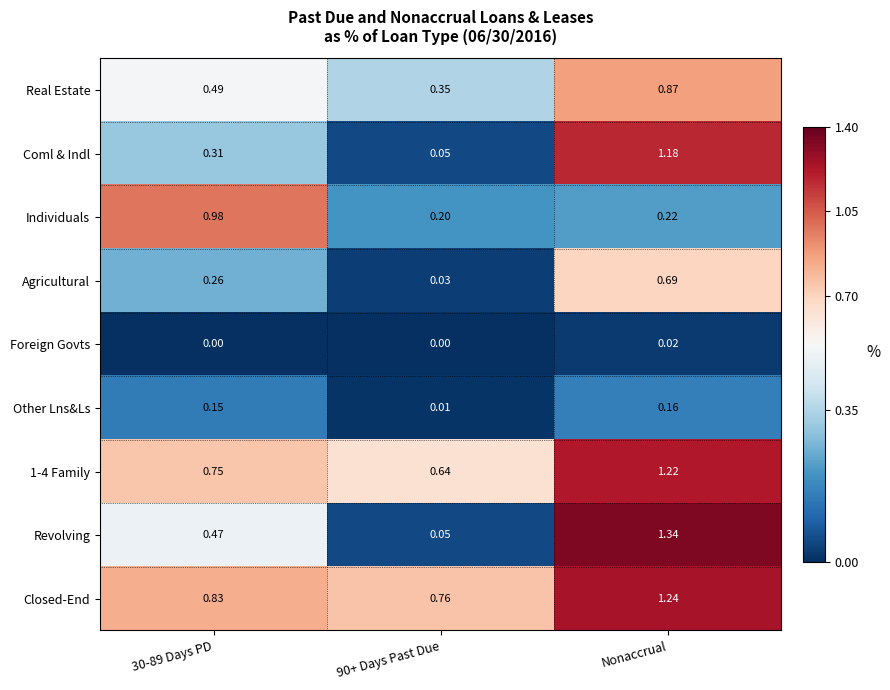

Which category has the highest value across all series?

Nonaccrual